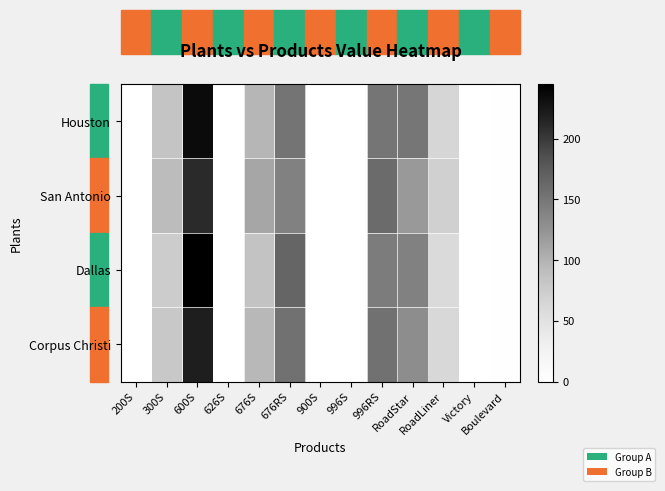

What is the greatest value displayed?

245